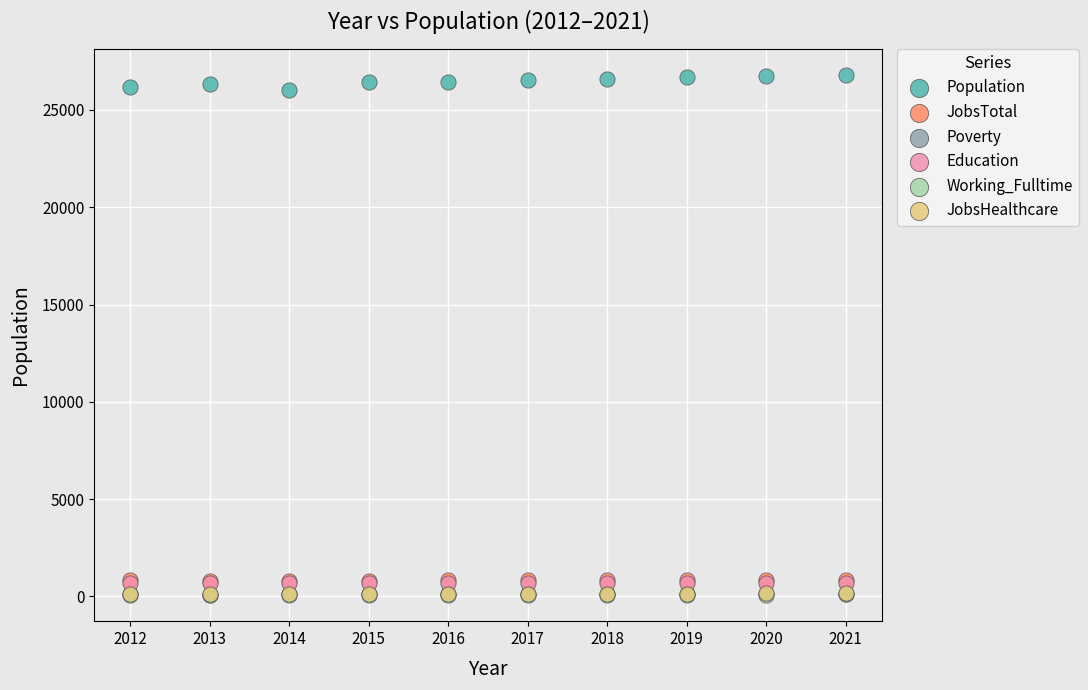

What are all the series names shown in the legend?

Population, JobsTotal, Poverty, Education, Working_Fulltime, JobsHealthcare